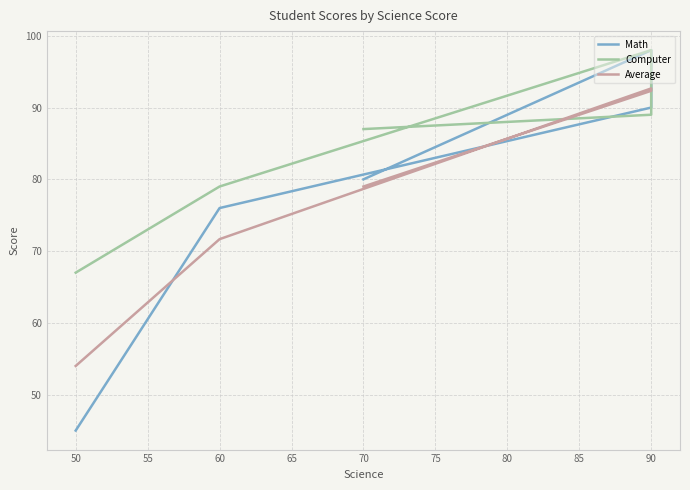

Reading left to right, what are all the values shown in this chart?

Math: 80.0	98.0	90.0	76.0	45.0
Computer: 87.0	89.0	98.0	79.0	67.0
Average: 79.0	92.3	92.7	71.7	54.0